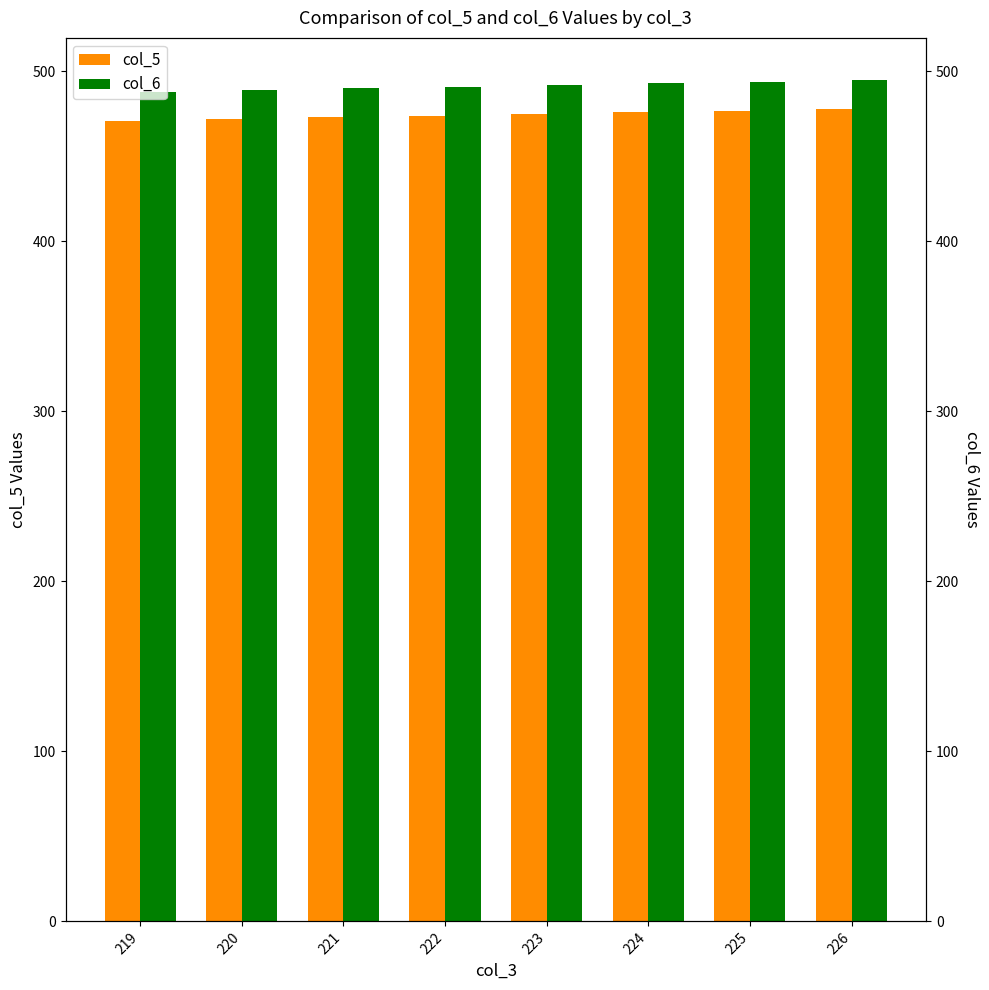

What is the difference between the highest and lowest values at 219?

17